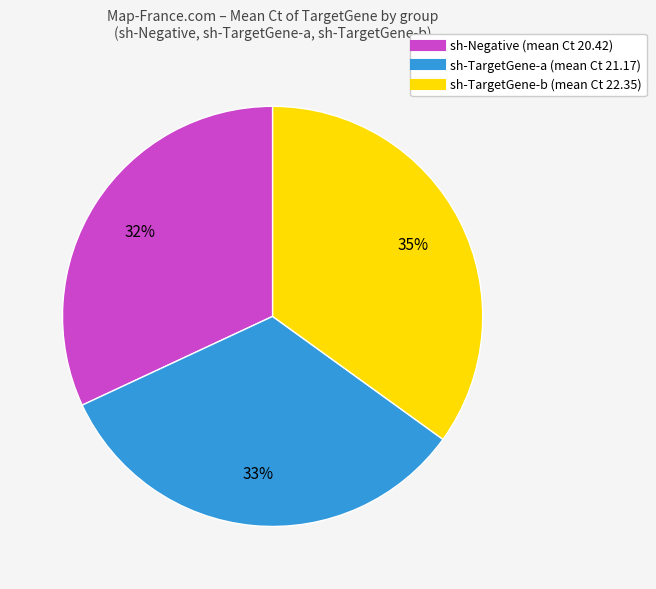

To the nearest percent, what is the difference between the largest and smallest slice percentages?

3%